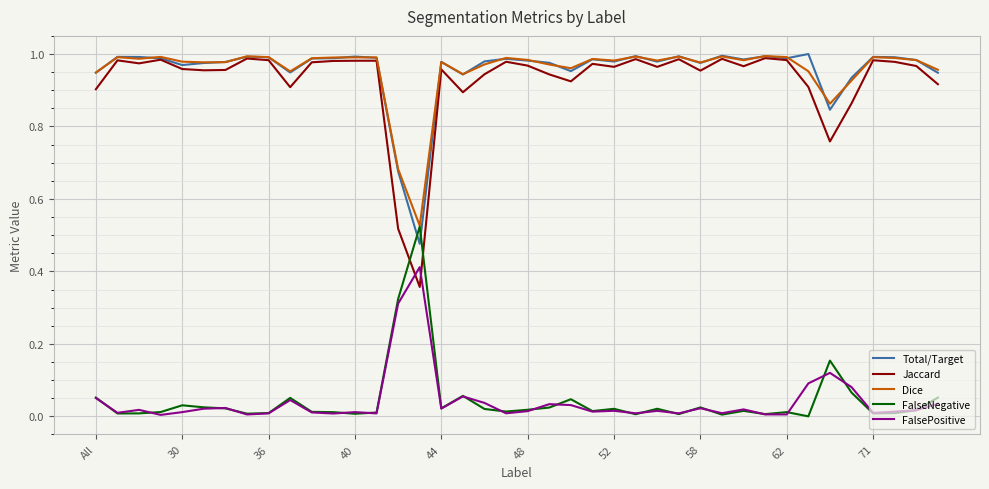

Which series has the largest range (max minus min)?

Jaccard